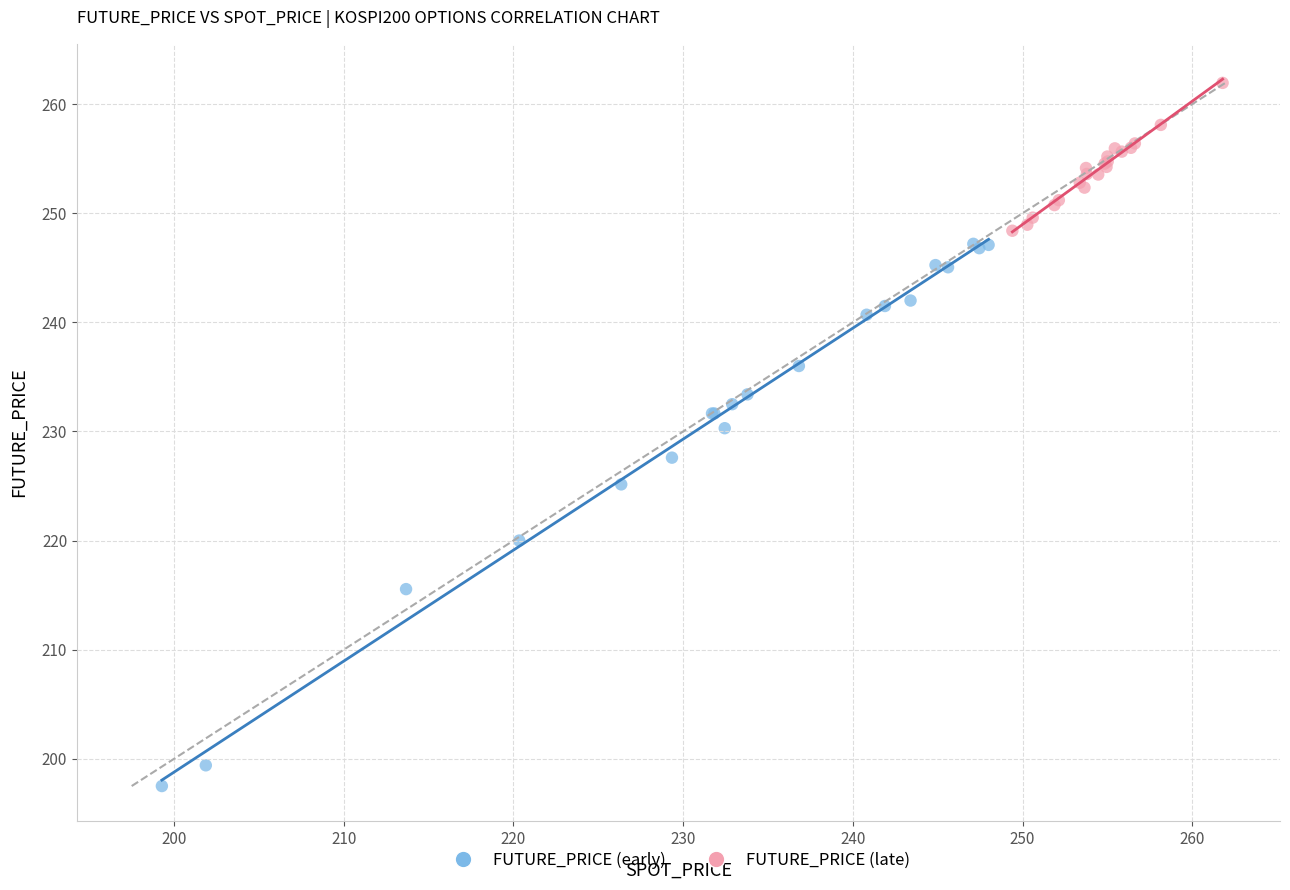

Which series has the widest spread of Y values?

FUTURE_PRICE (early)